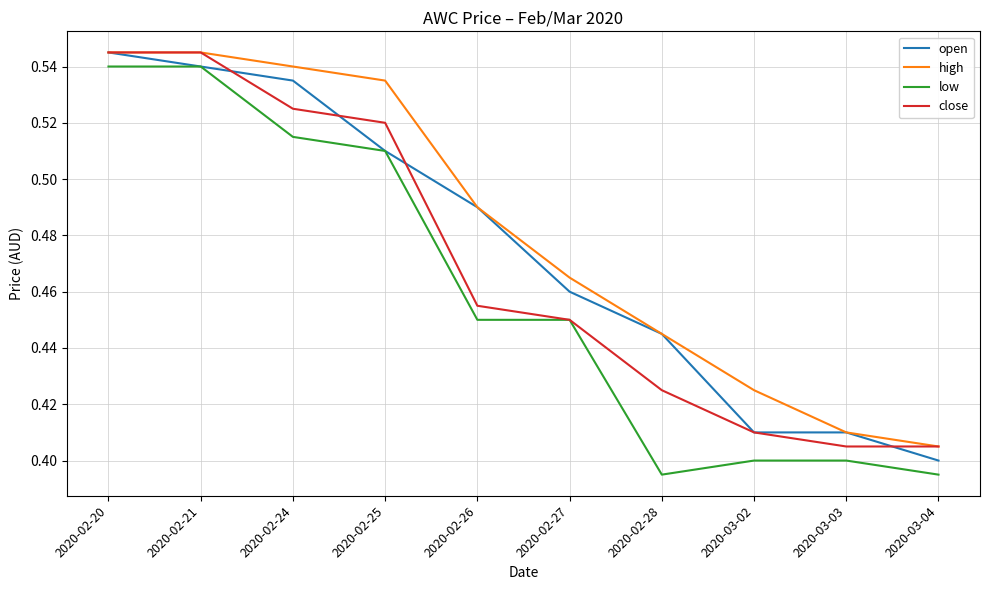

Is it true that low equals 0.7 at 2020-02-24?

False